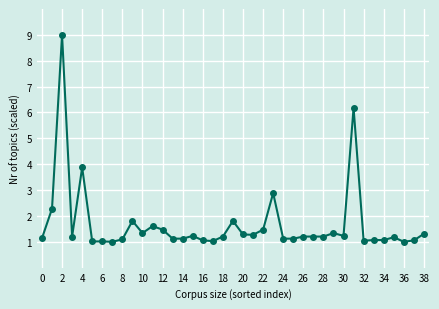

Does the chart have visible grid lines?

Yes